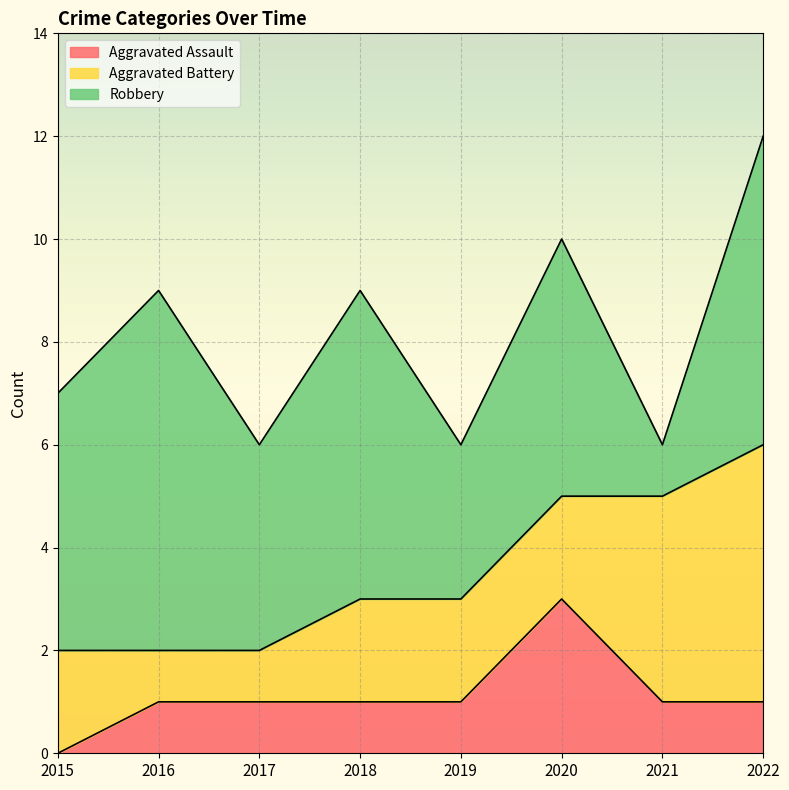

Which category has the lowest value across all series?

2015